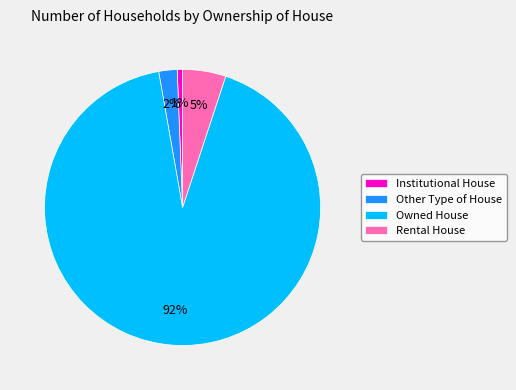

Is the sum of Owned House and Other Type of House greater than half?

Yes